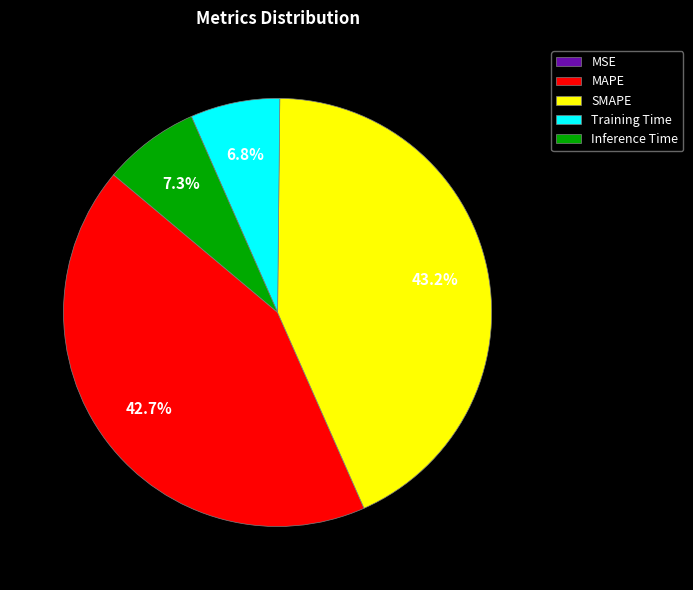

Does Training Time represent more than half of the total?

No